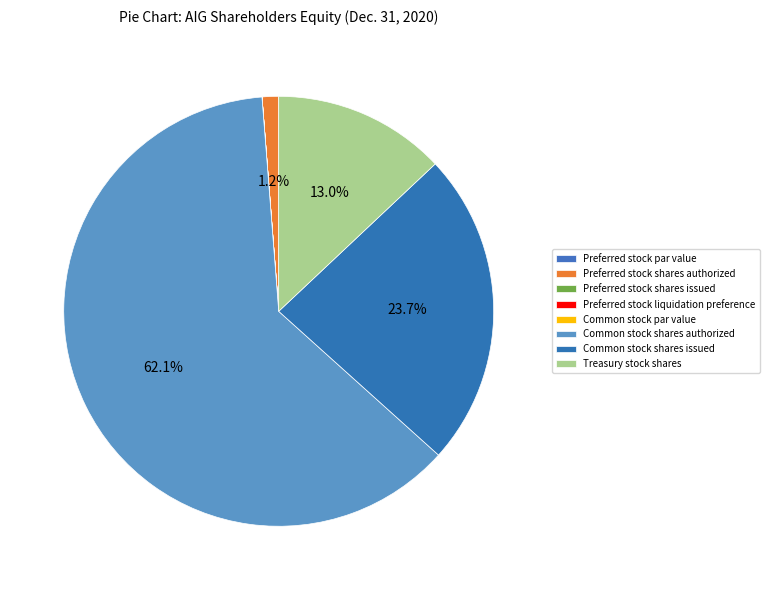

Does Common stock shares authorized account for over 50% of the chart?

Yes